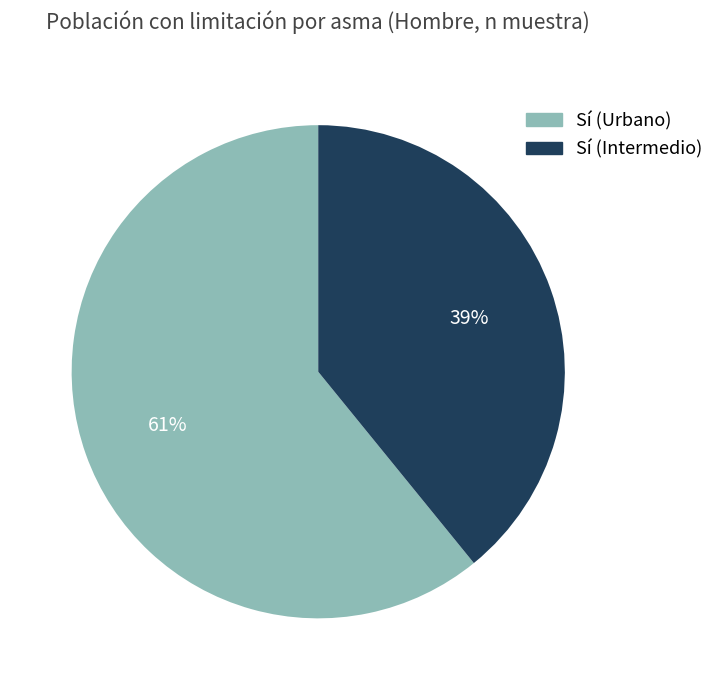

To the nearest percent, what is the average slice percentage?

50%